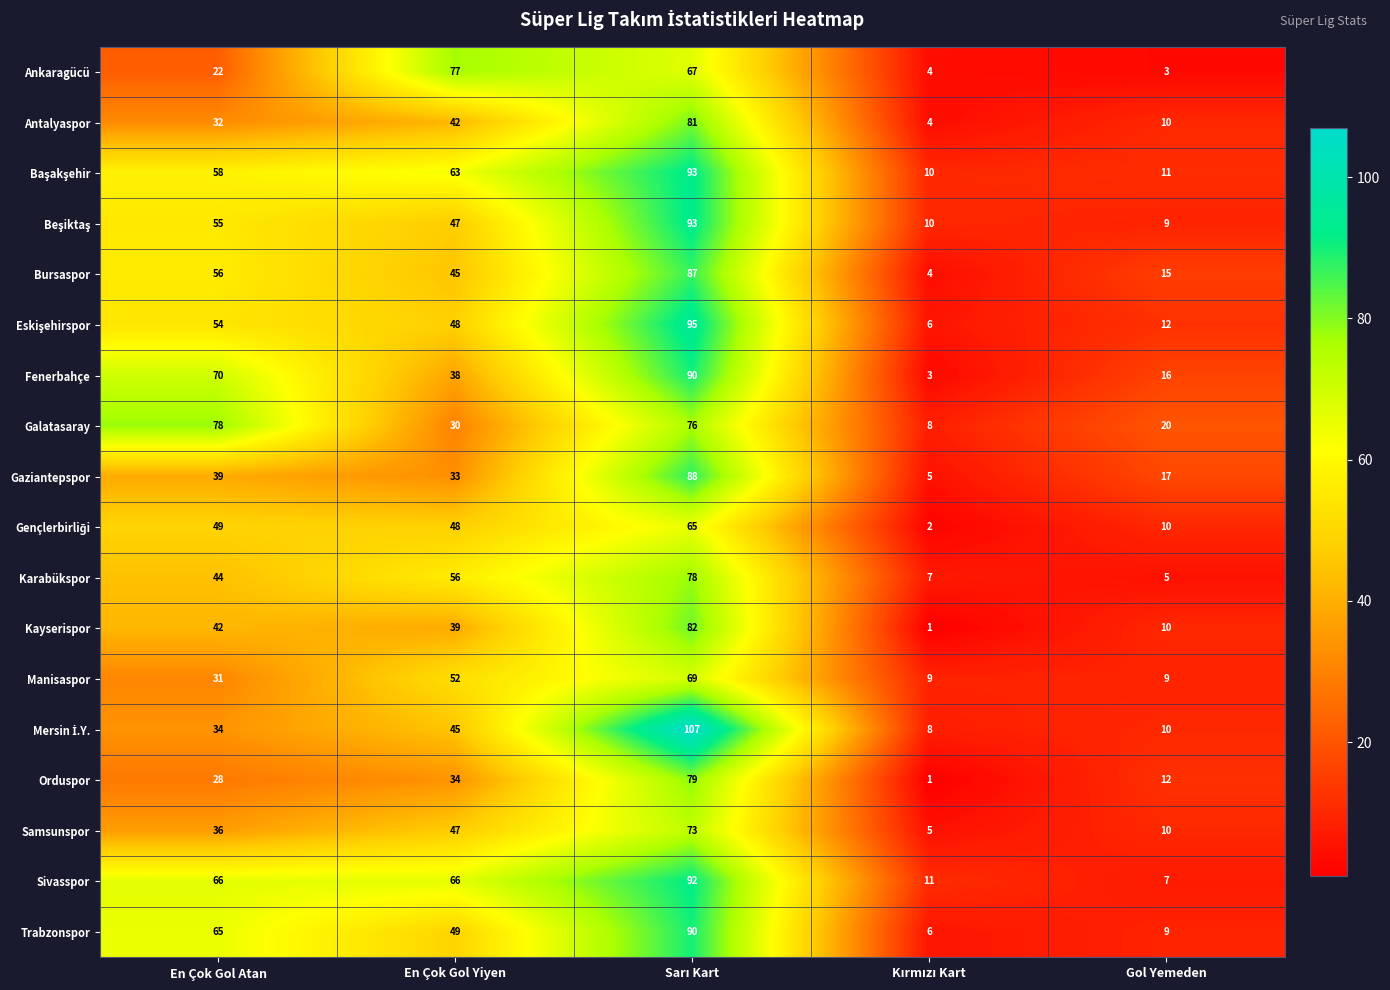

What is the difference between the second highest and second lowest values in the Kayserispor series?

32